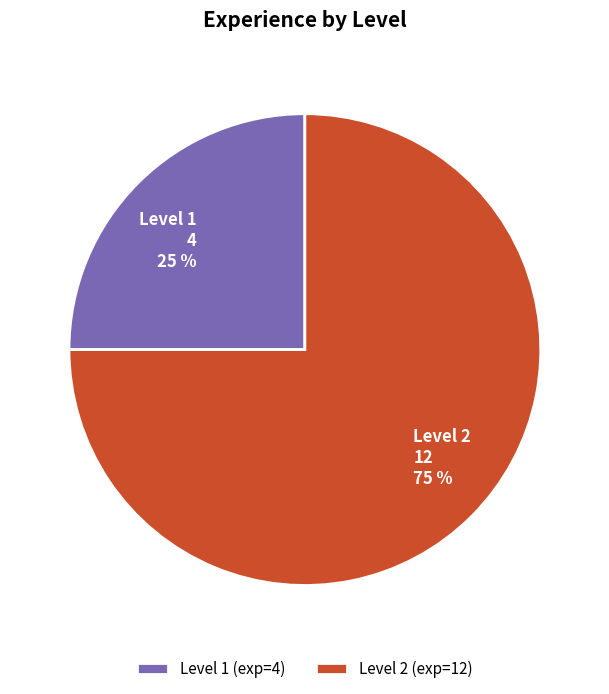

Which has a higher value, Level 1 or Level 2?

Level 2